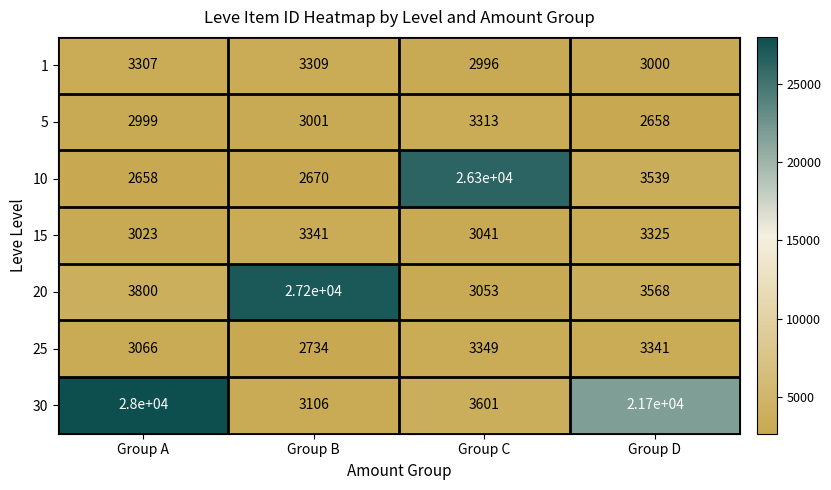

At which category is the sum across all series the highest?

Group A